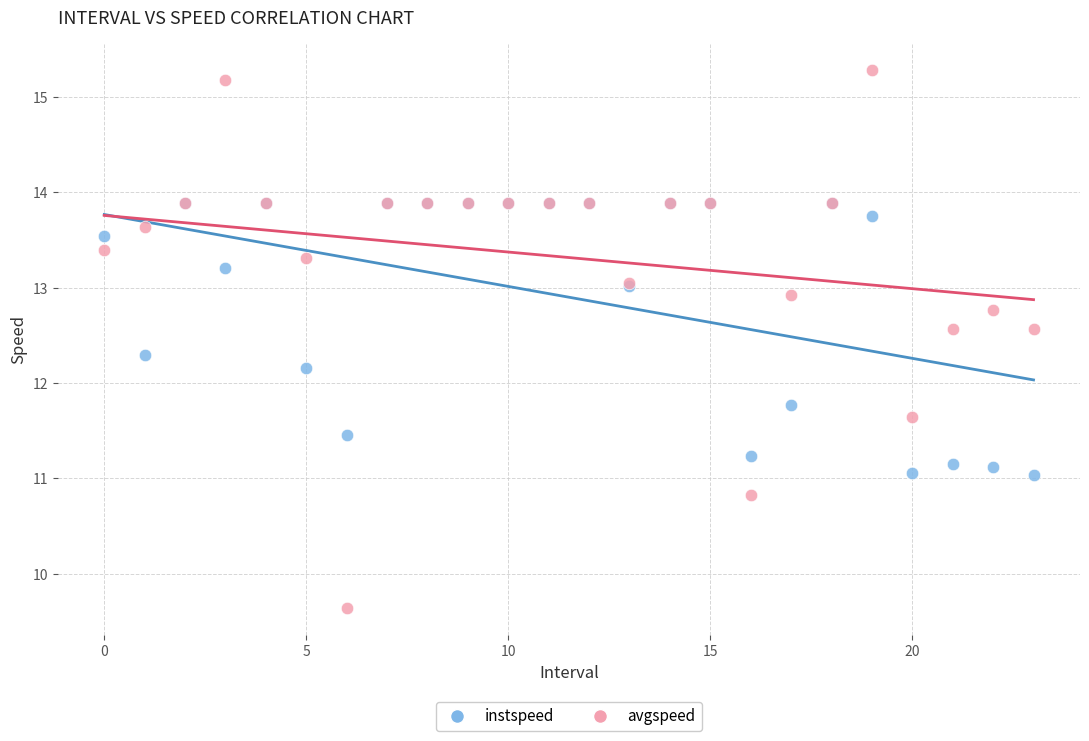

In the instspeed series, what Y value is closest to 12?

12.2